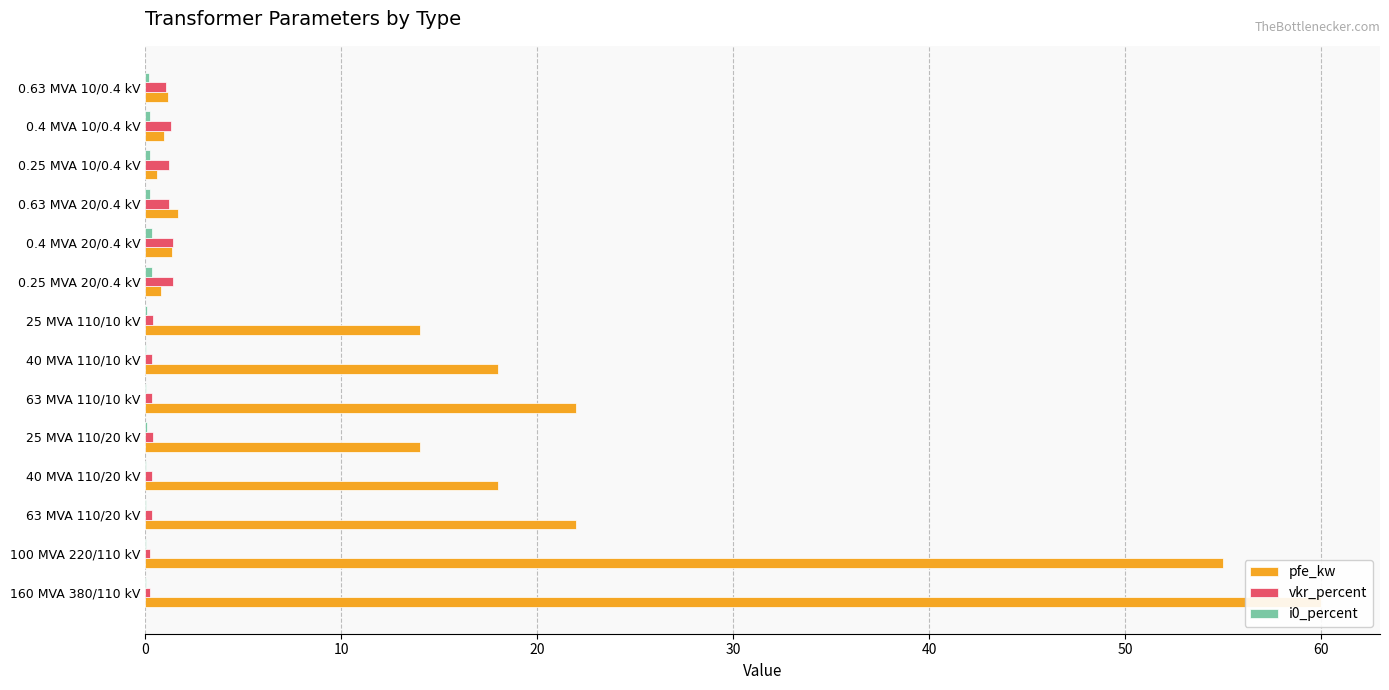

What is the difference between the highest and lowest values at 160 MVA 380/110 kV?

59.9